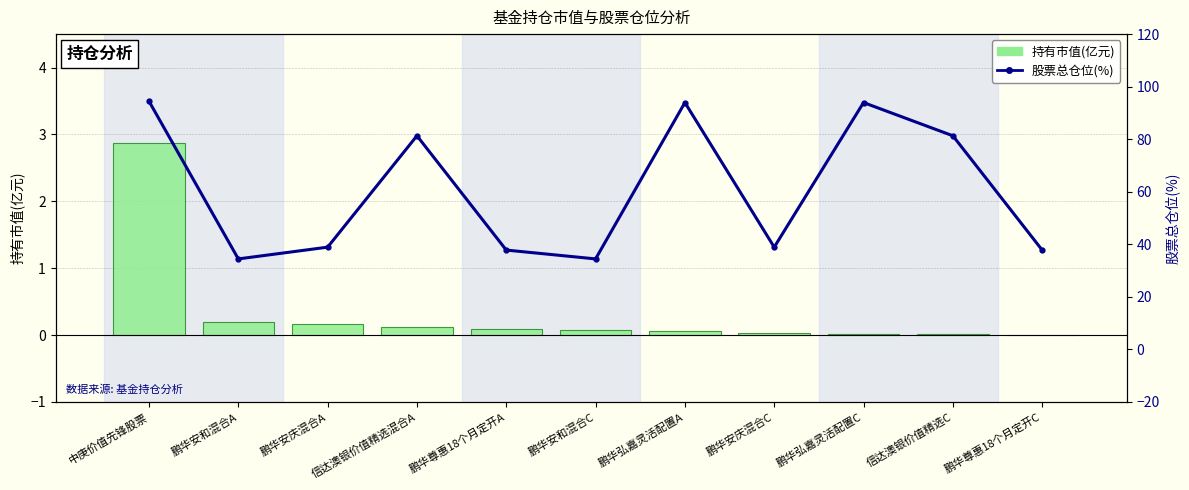

Which series has the widest spread of values?

股票总仓位(%)